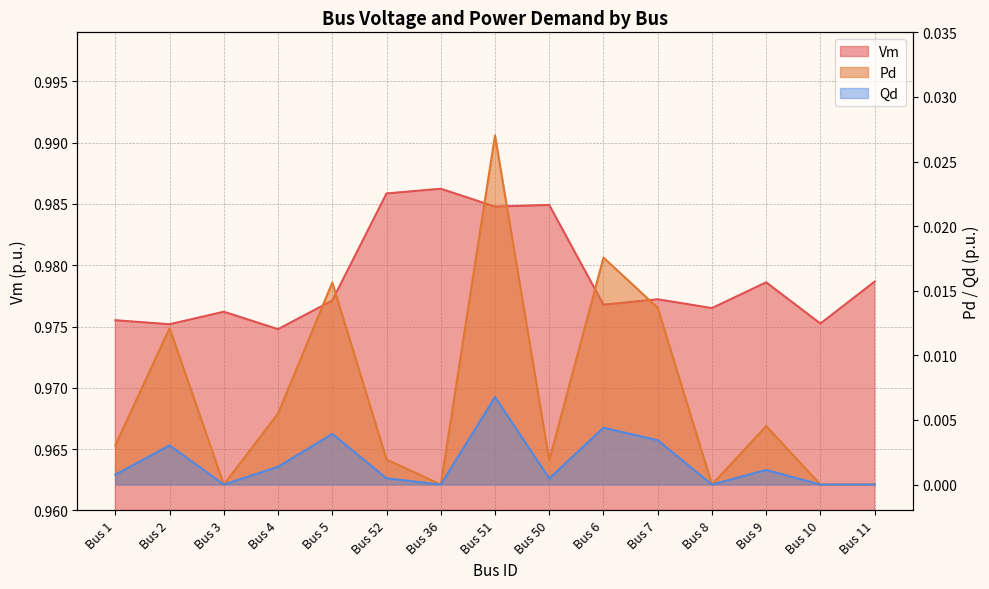

True or false: Pd has a value of 0.0 at Bus 9.

False